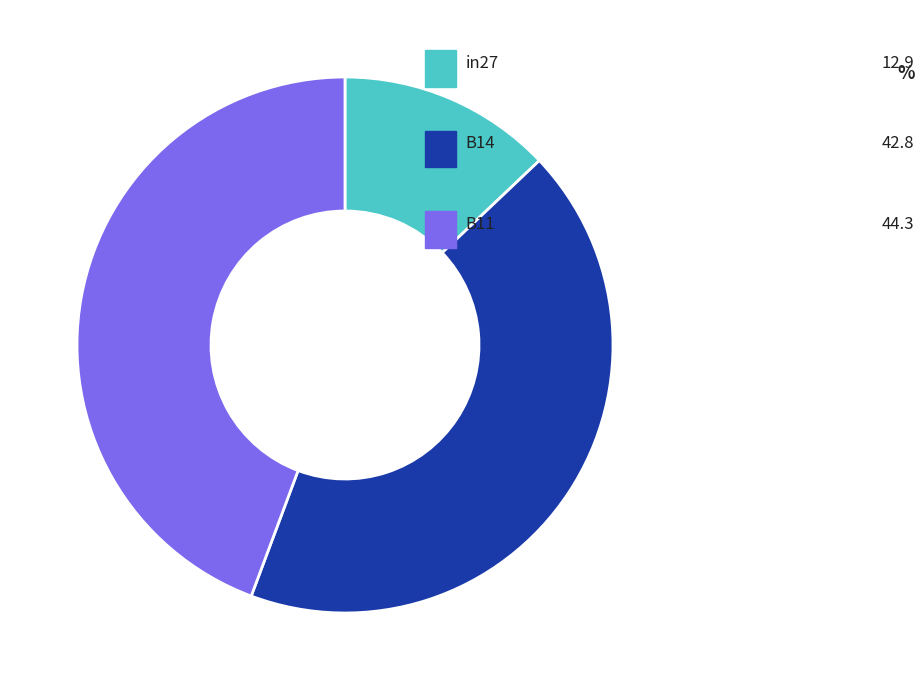

How many segments does this pie chart have?

3